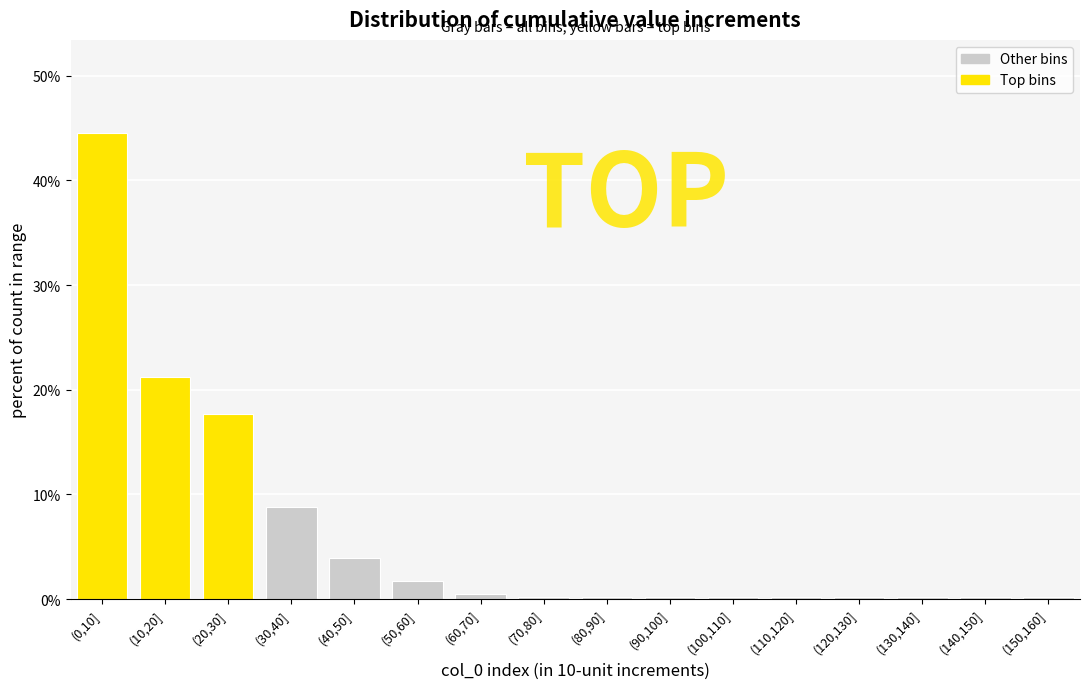

Reading left to right, list all the values displayed in this chart.

(0,10]=44.5	(10,20]=21.2	(20,30]=17.7	(30,40]=8.8	(40,50]=3.9	(50,60]=1.7	(60,70]=0.5	(70,80]=0.2	(80,90]=0.2	(90,100]=0.2	(100,110]=0.2	(110,120]=0.2	(120,130]=0.2	(130,140]=0.2	(140,150]=0.2	(150,160]=0.2